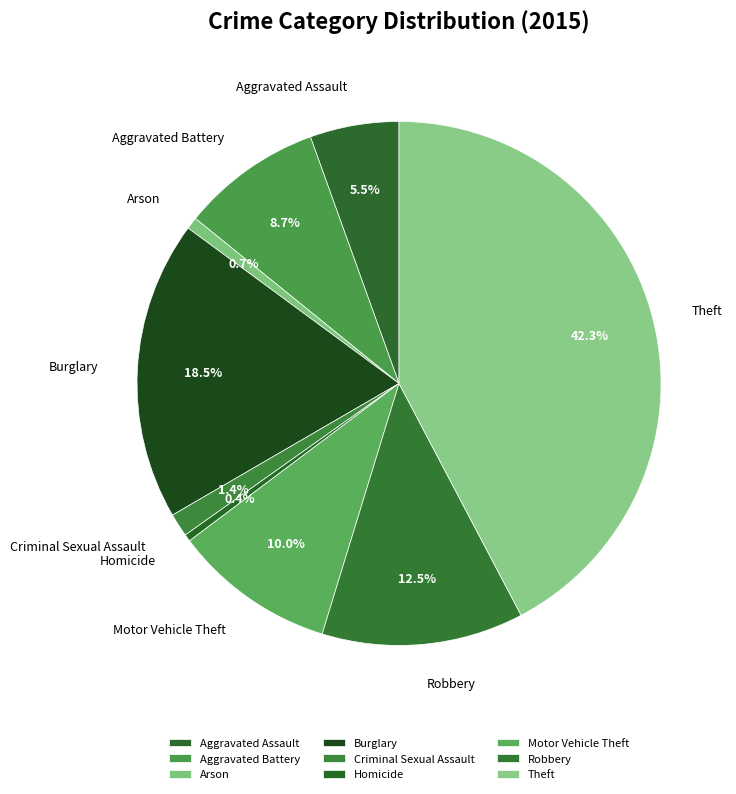

Approximately how many times larger is the value at Arson compared to Motor Vehicle Theft?

0.1